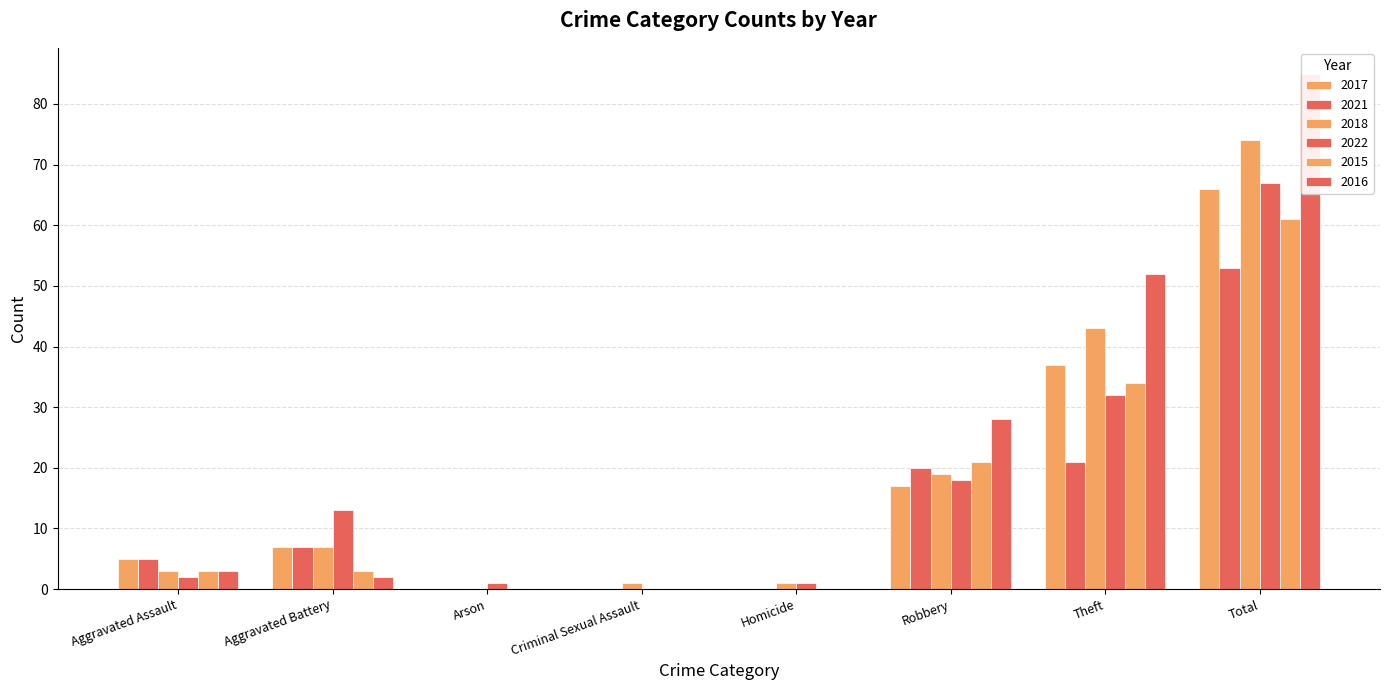

Is it true that 2021 equals 20 at Robbery?

True